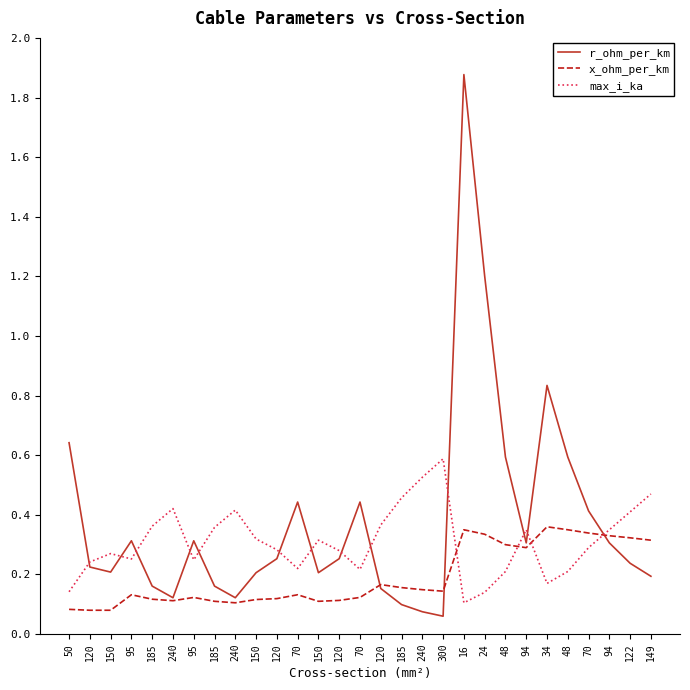

Rank the series by their average value, from lowest to highest.

x_ohm_per_km, max_i_ka, r_ohm_per_km